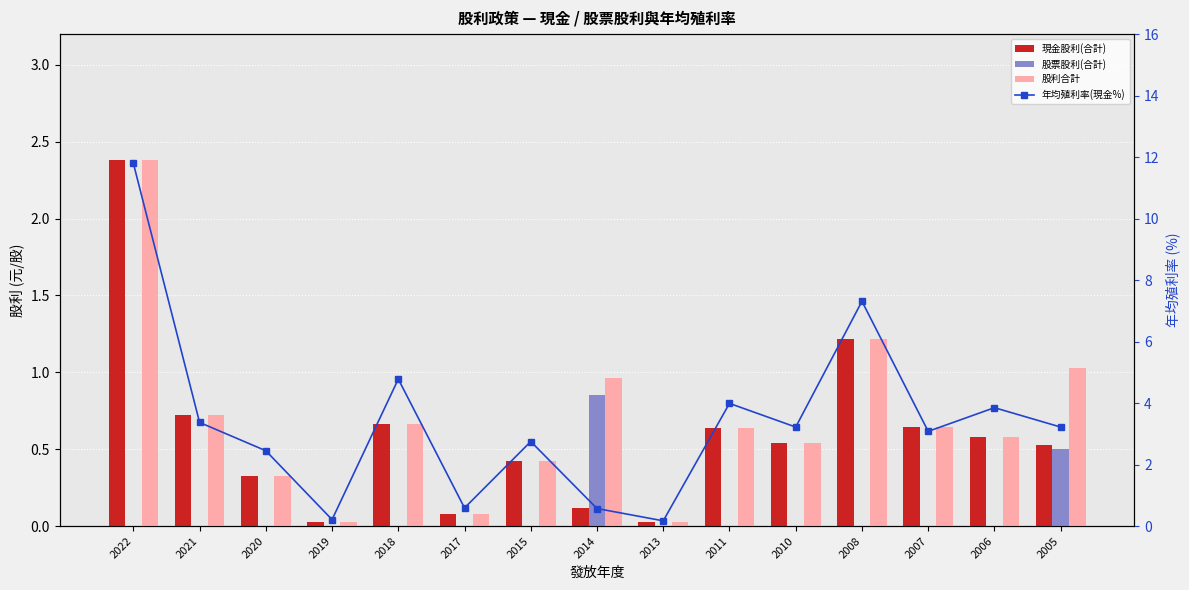

Which series has the largest total across all categories?

年均殖利率(現金%)